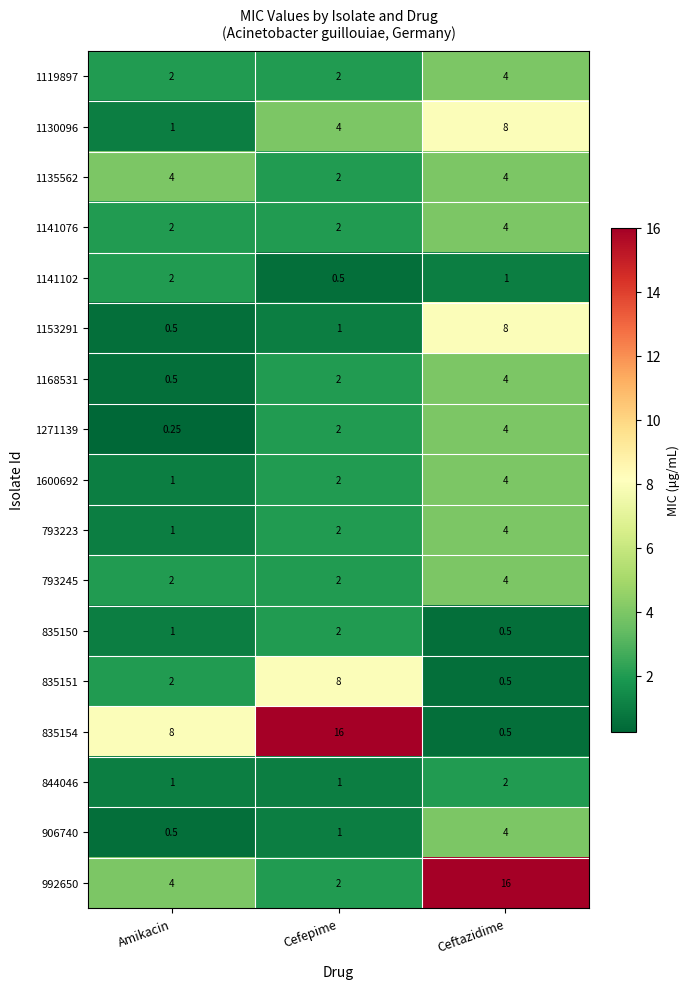

Rank the categories by 906740 value from highest to lowest.

Ceftazidime, Cefepime, Amikacin